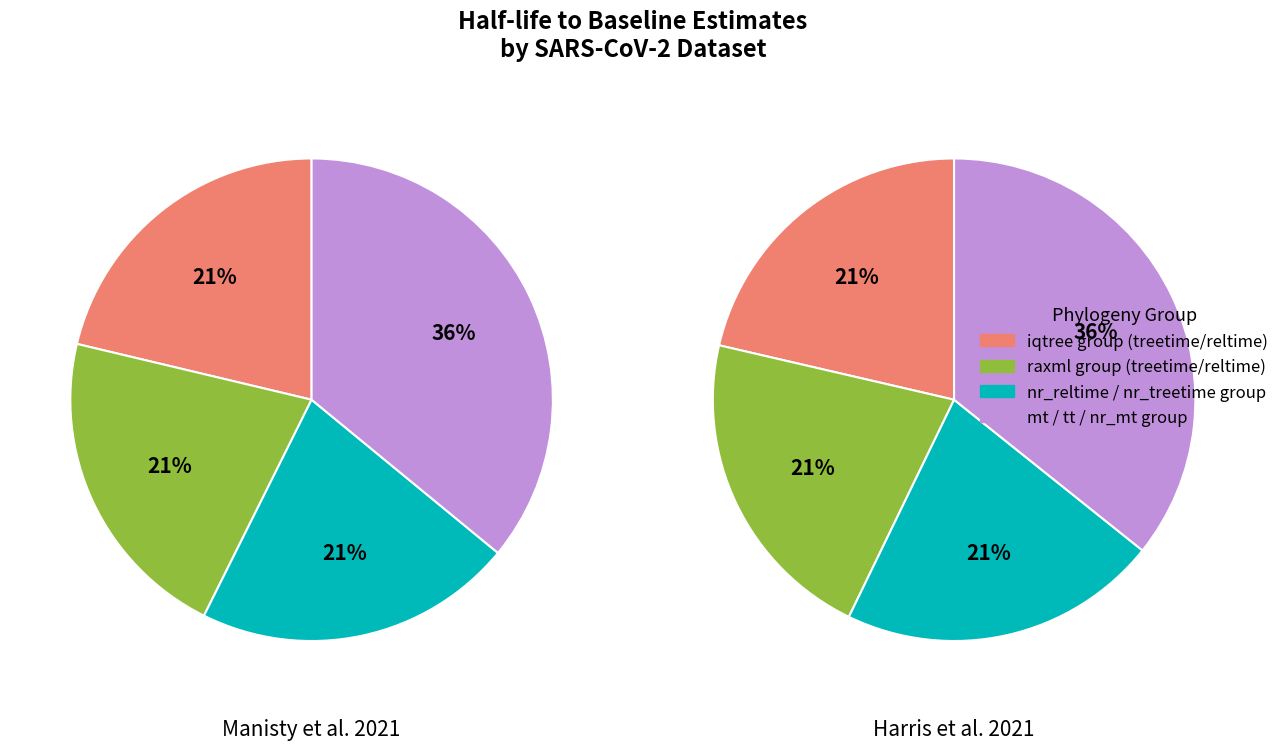

Does 5 account for over 50% of the chart?

No